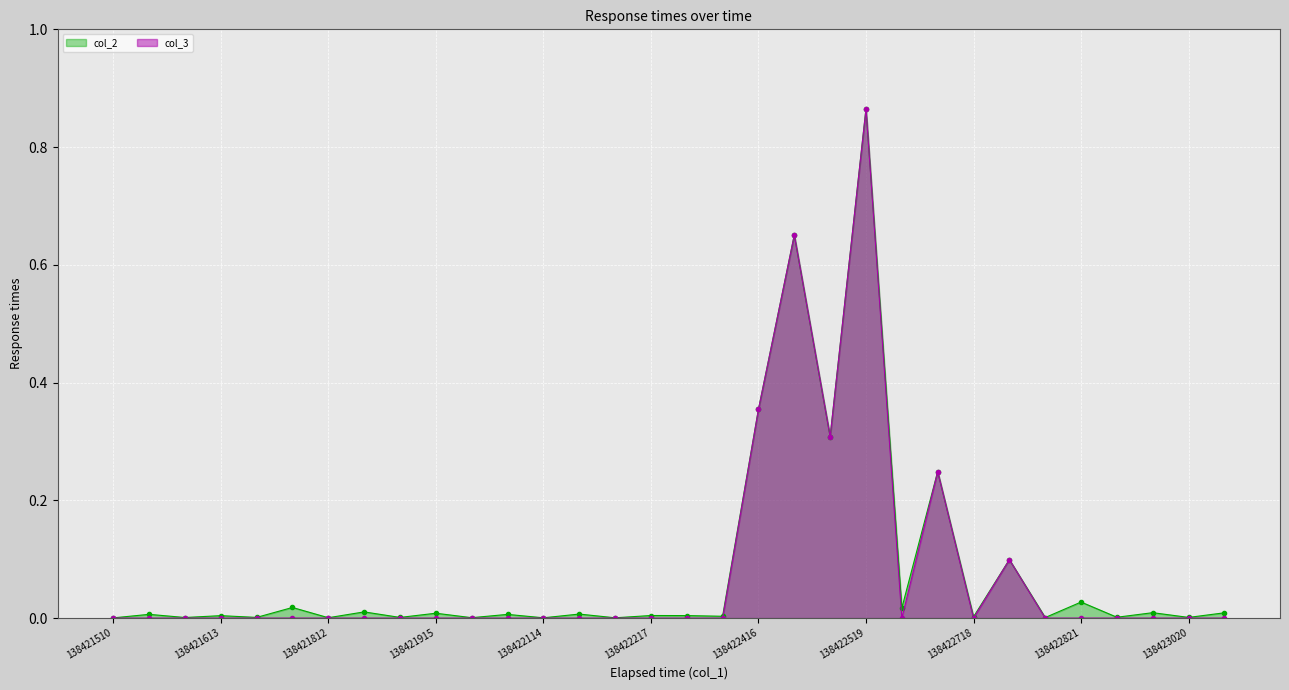

What is the sum of all col_3 values?

2.5